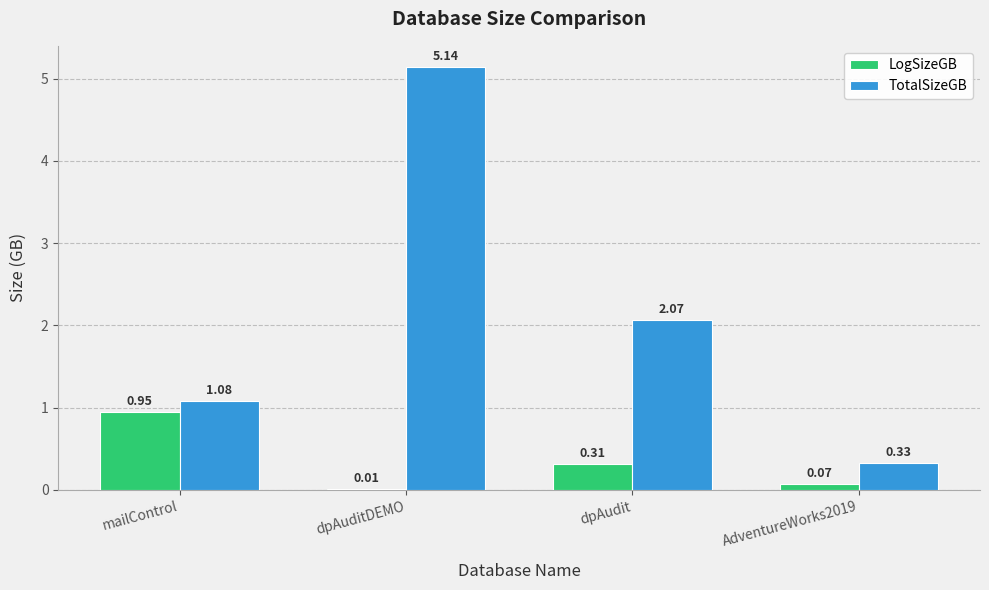

Which label corresponds to the largest value in the chart?

dpAuditDEMO